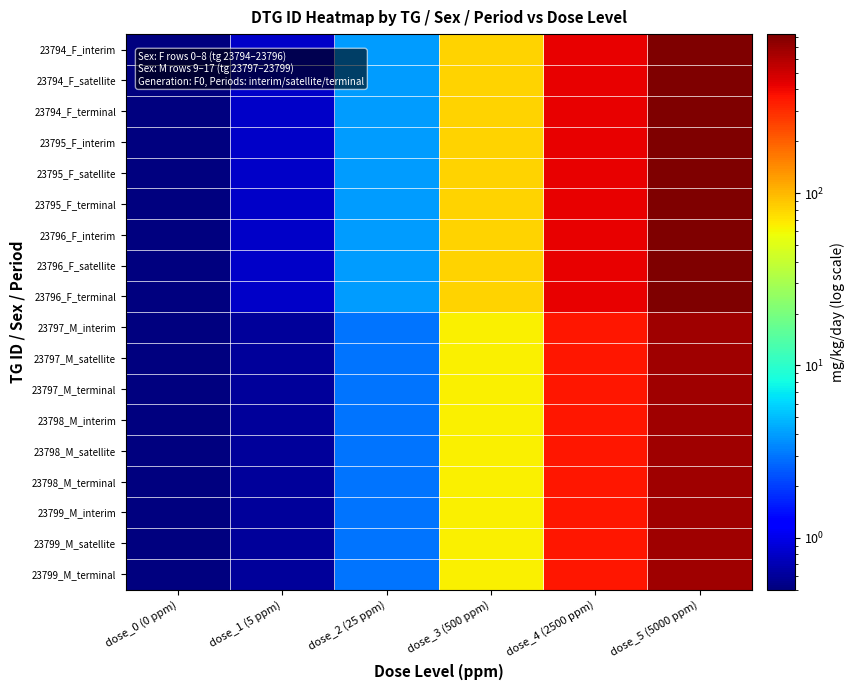

Rank the series by their maximum value, from highest to lowest.

23794_F_interim, 23794_F_satellite, 23794_F_terminal, 23795_F_interim, 23795_F_satellite, 23795_F_terminal, 23796_F_interim, 23796_F_satellite, 23796_F_terminal, 23797_M_interim, 23797_M_satellite, 23797_M_terminal, 23798_M_interim, 23798_M_satellite, 23798_M_terminal, 23799_M_interim, 23799_M_satellite, 23799_M_terminal